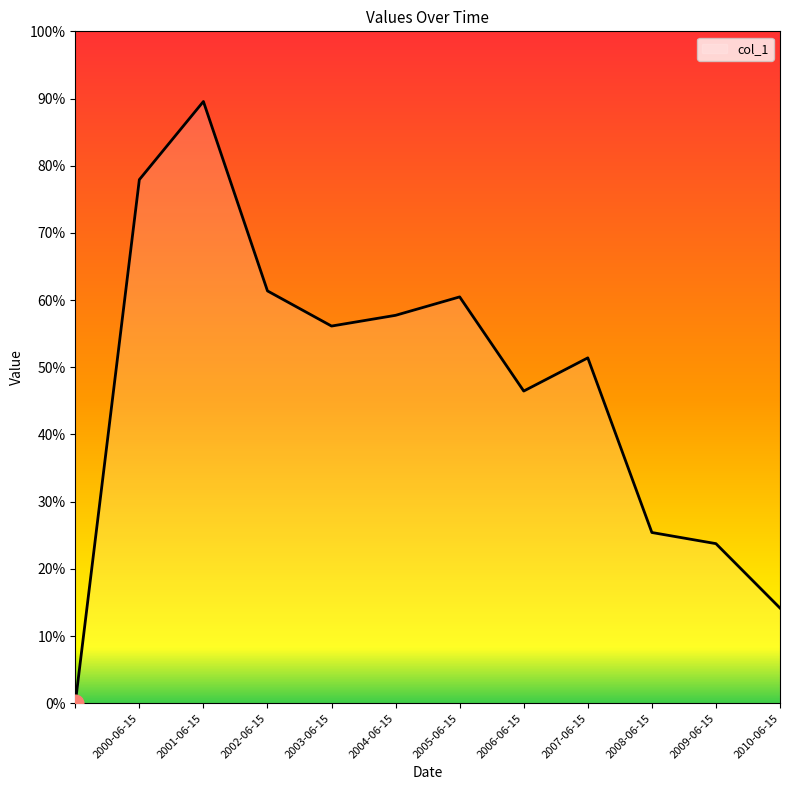

Does the chart display data point markers on the line(s)?

No